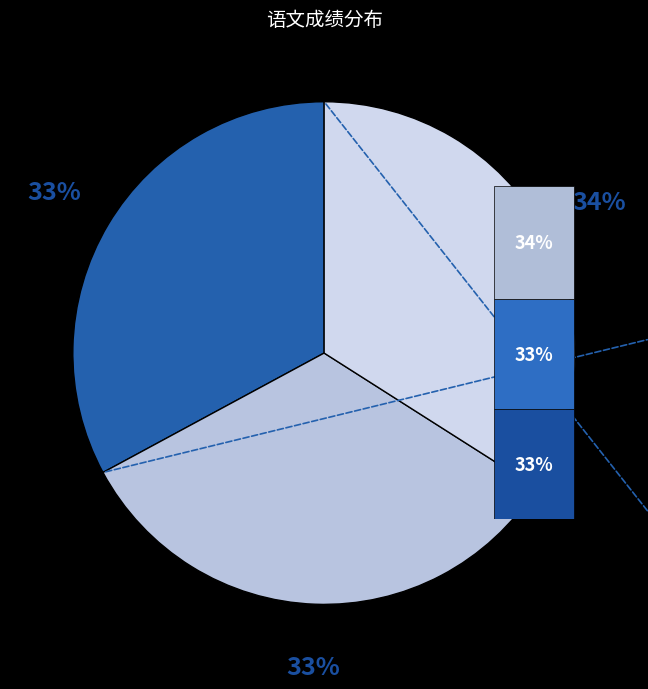

Is there a majority slice in this chart?

No